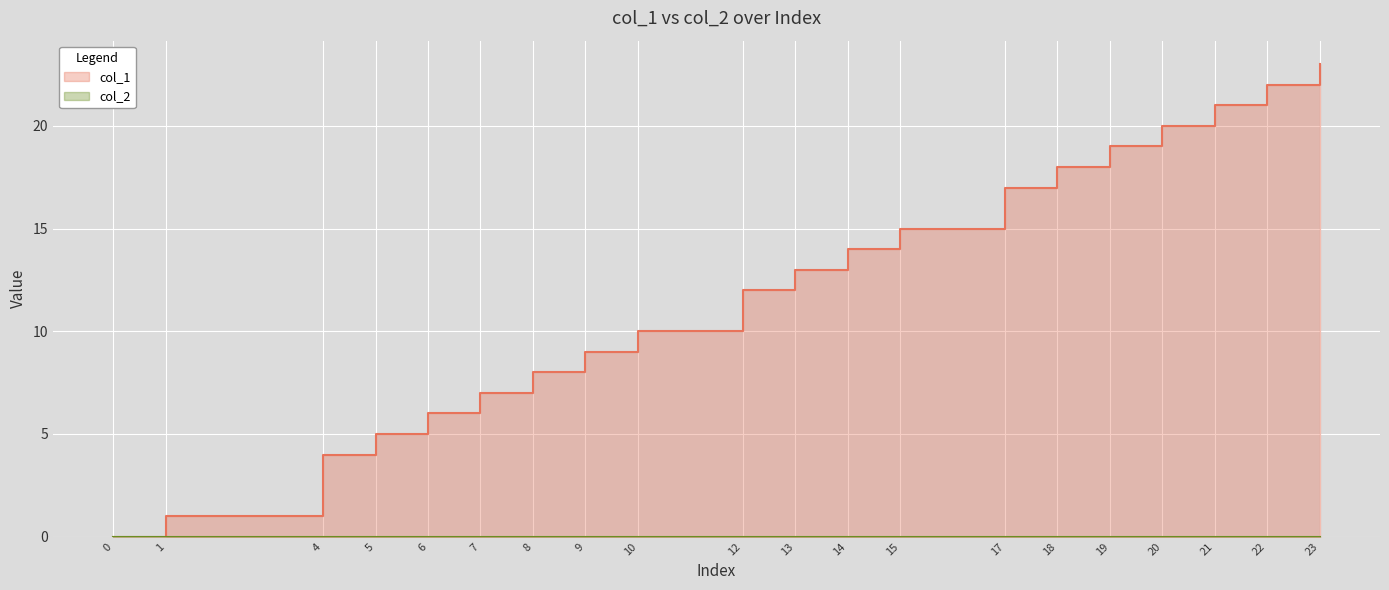

Rank the categories by value from highest to lowest.

23, 22, 21, 20, 19, 18, 17, 15, 14, 13, 12, 10, 9, 8, 7, 6, 5, 4, 1, 0